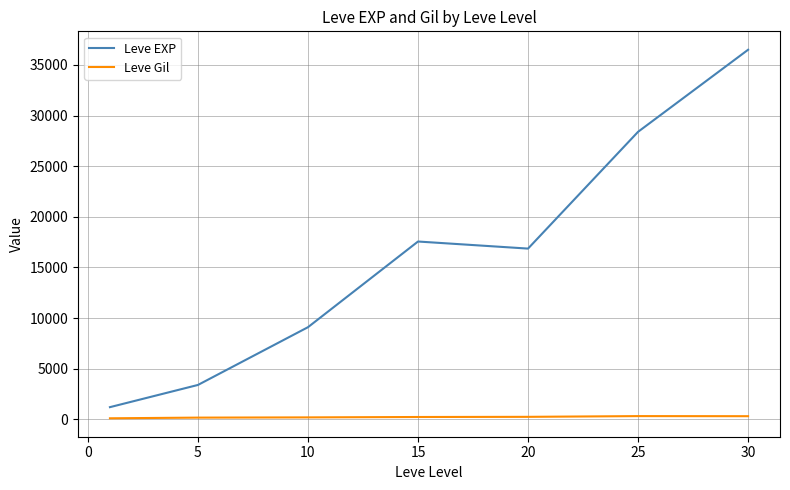

What are all the series names shown in the legend?

Leve EXP, Leve Gil